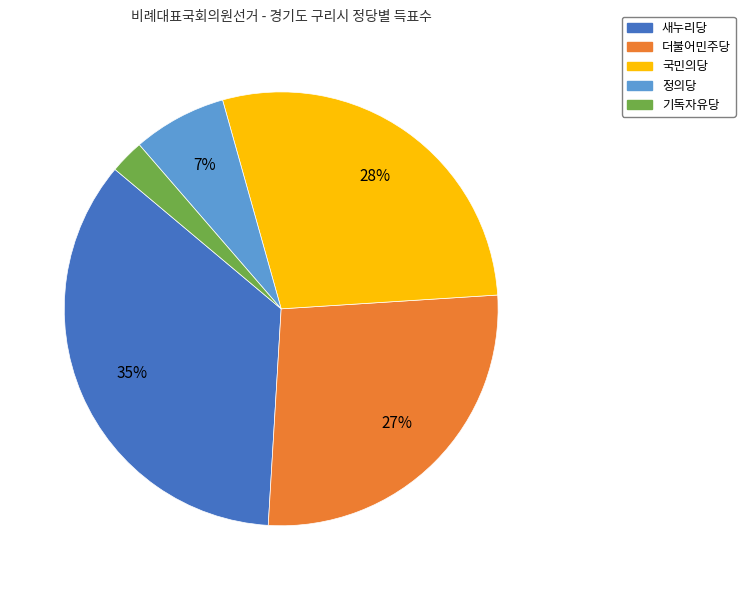

Which has a higher value, 새누리당 or 정의당?

새누리당